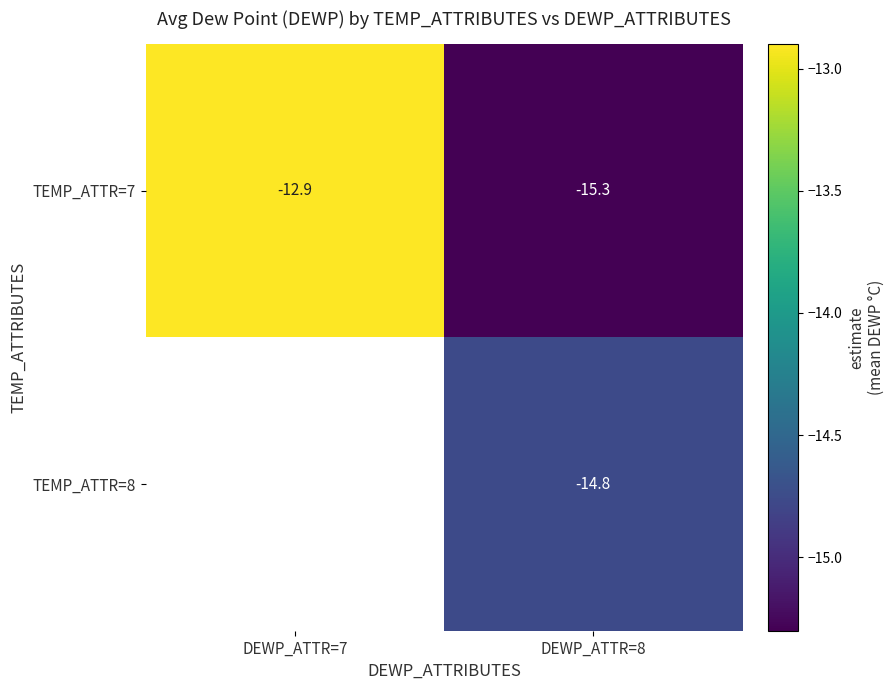

Is the value of TEMP_ATTR=8 at DEWP_ATTR=8 greater than the value of TEMP_ATTR=7 at DEWP_ATTR=7?

No